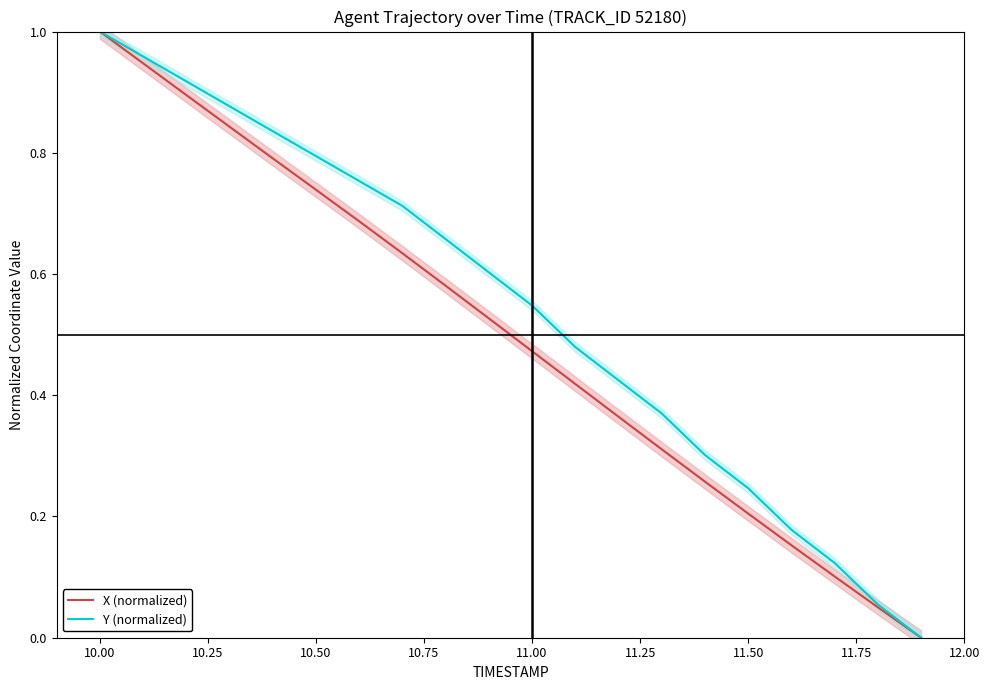

Rank the series by their maximum value, from lowest to highest.

X (normalized), Y (normalized)